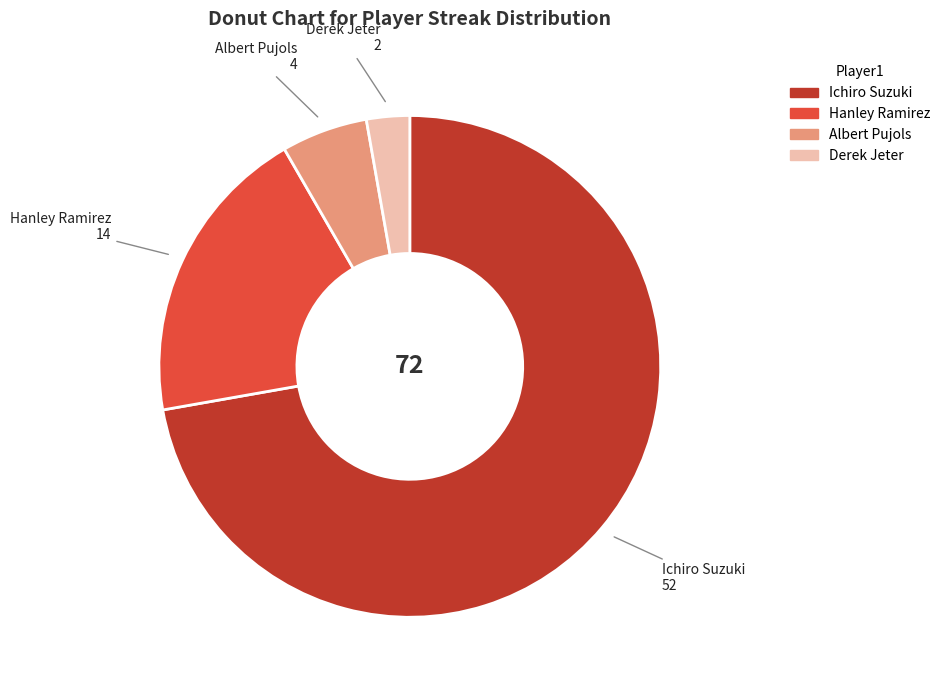

Approximately how many times larger is the value at Hanley Ramirez compared to Derek Jeter?

7.0